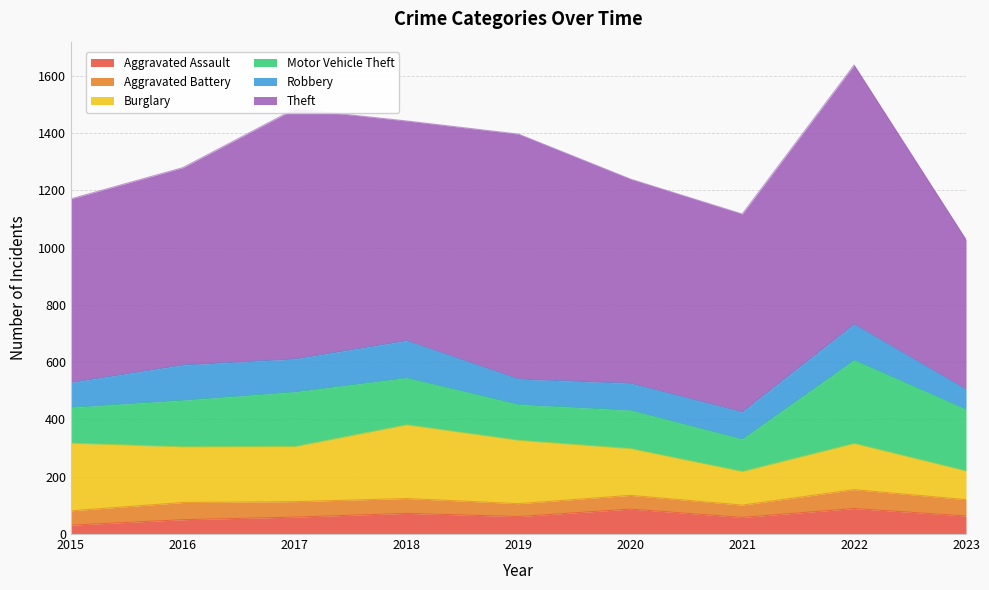

In Theft, how many points are higher than both neighbors (excluding endpoints)?

3